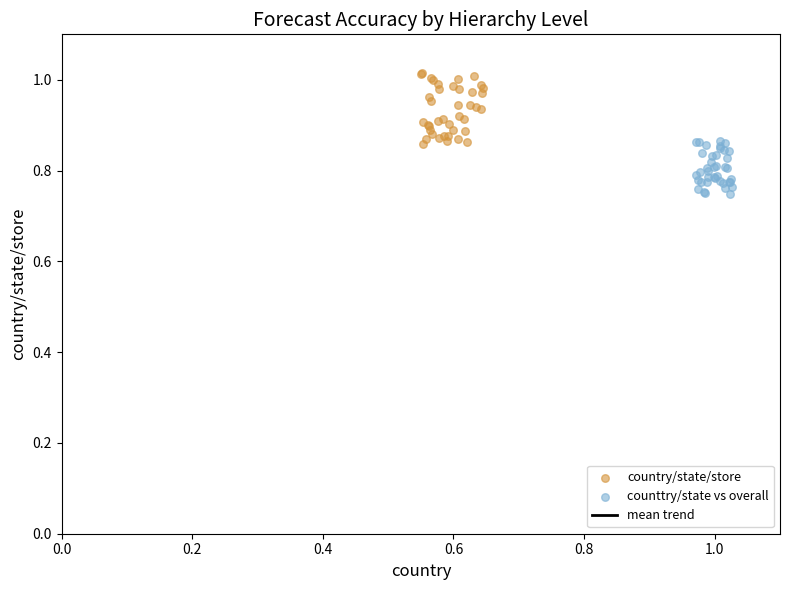

Which series contains the highest Y value?

country/state/store